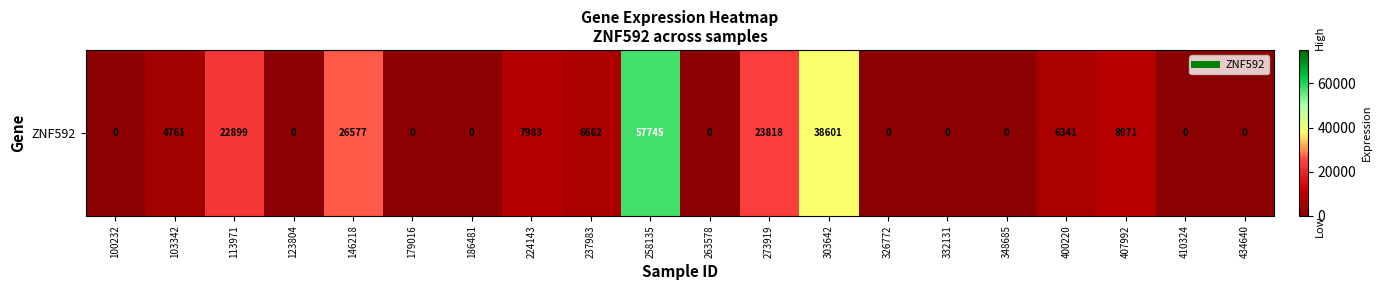

The chart shows a value of 968 at 103342. True or false?

False